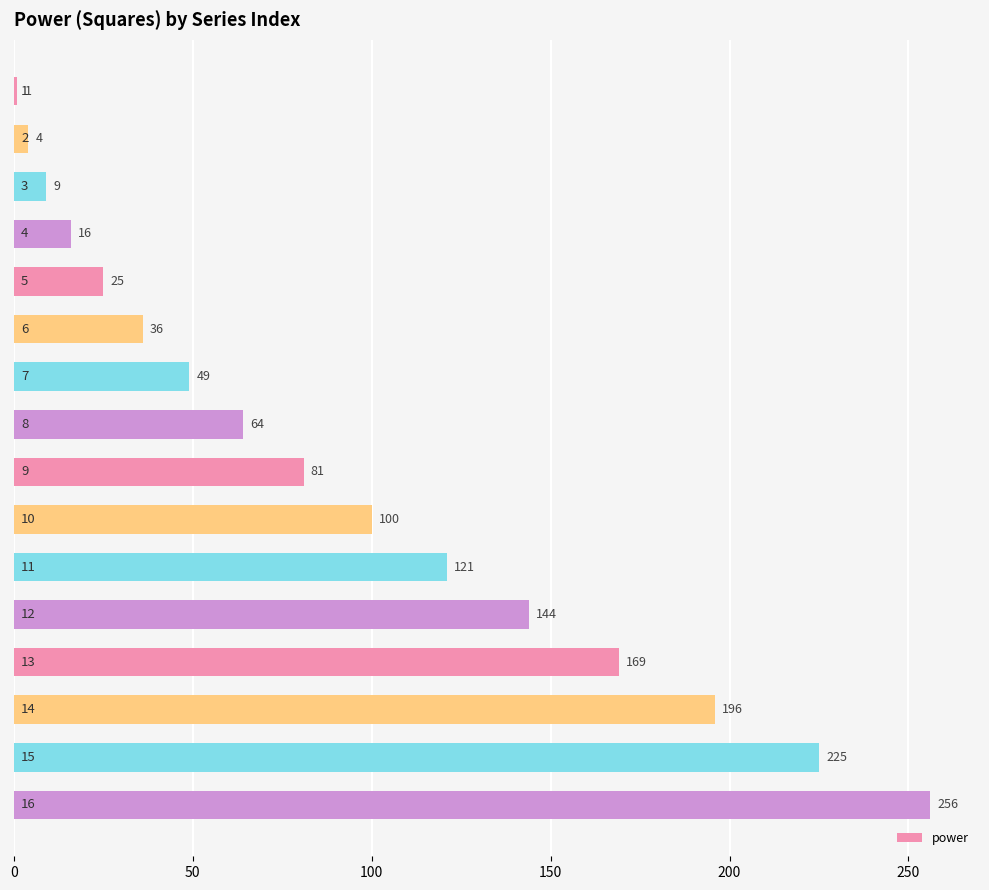

What is the value of the 8th bar from the top?

64